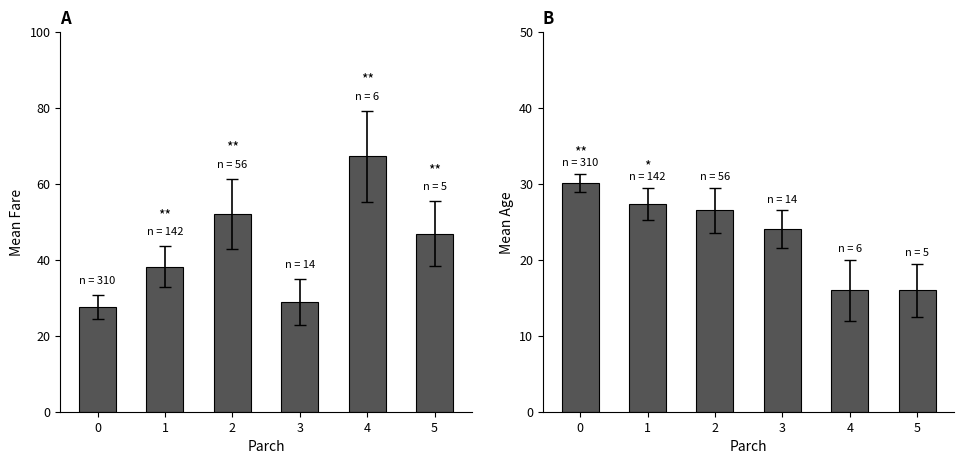

List the series in order of their peak value, highest first.

Fare, Age